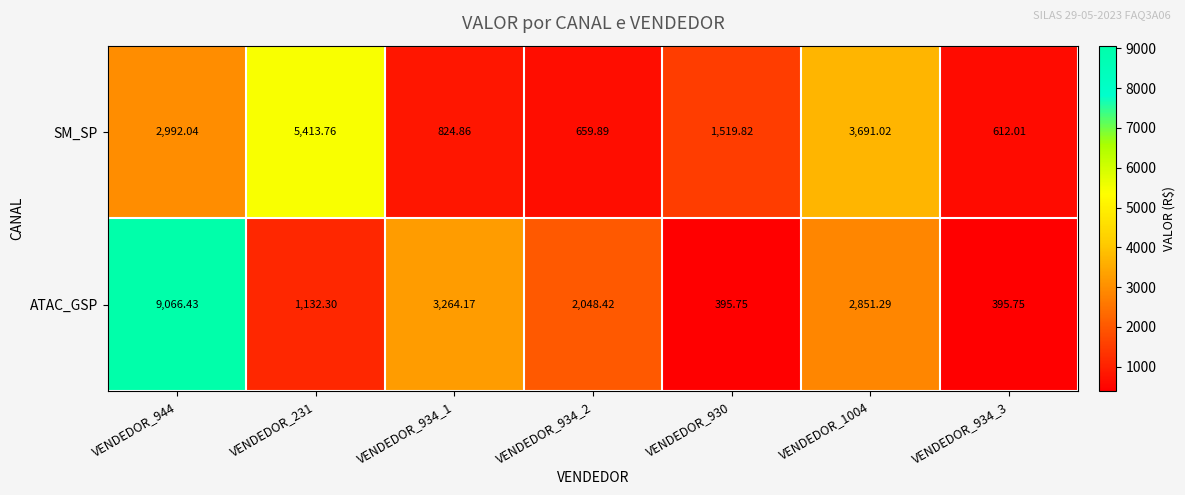

Which series has the largest range (max minus min)?

ATAC_GSP